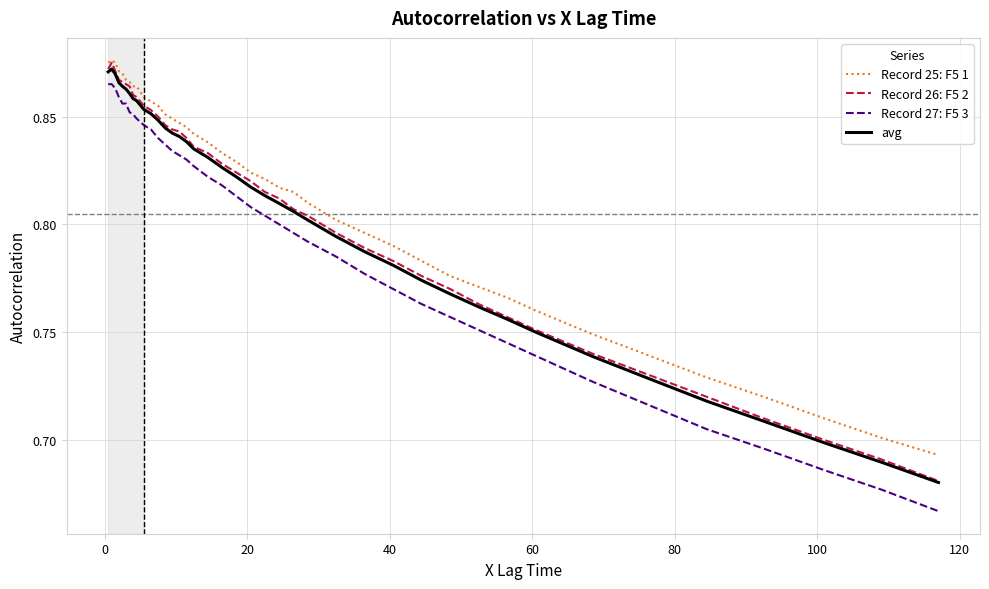

True or false: Record 27: F5 3 and Record 25: F5 1 cross at least once.

False